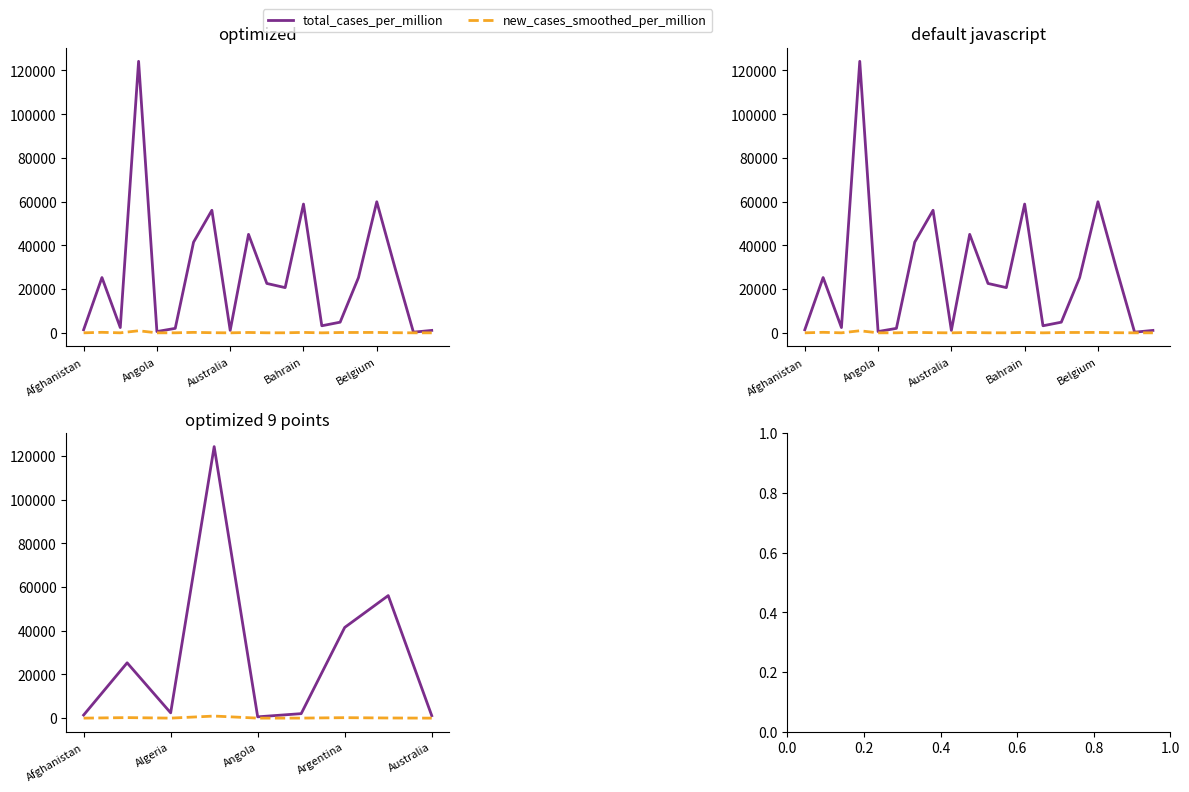

The value of total_cases_per_million at 5 is 2856.6. True or false?

False